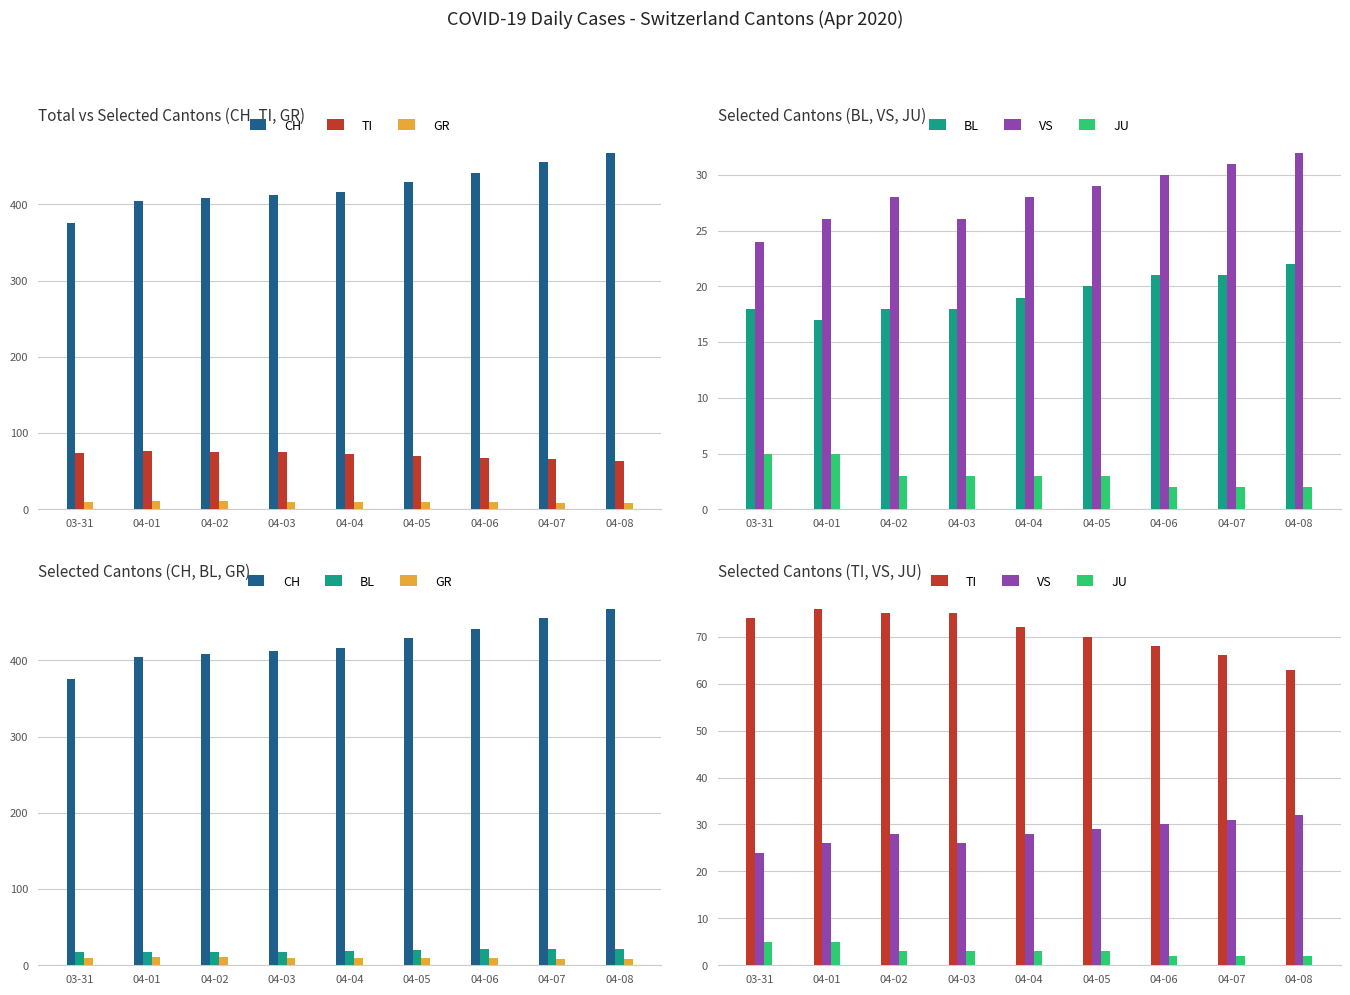

What is the highest value of the BL series?

22